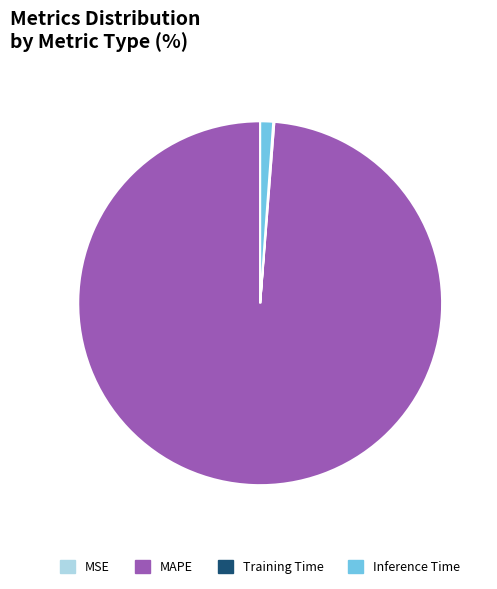

Is it true that Inference Time is 11% of the pie?

False